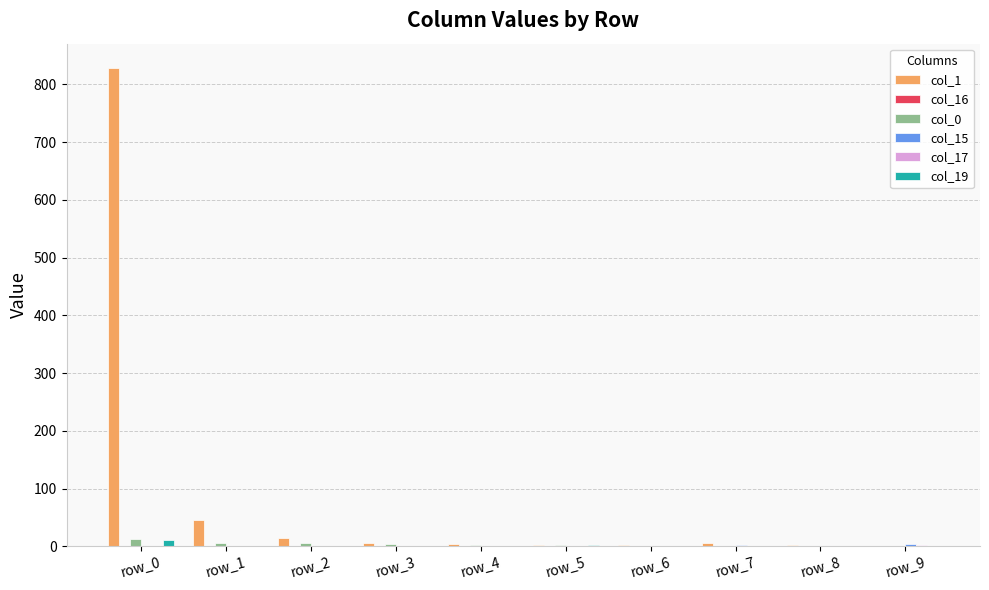

Which series has the largest total across all categories?

col_1